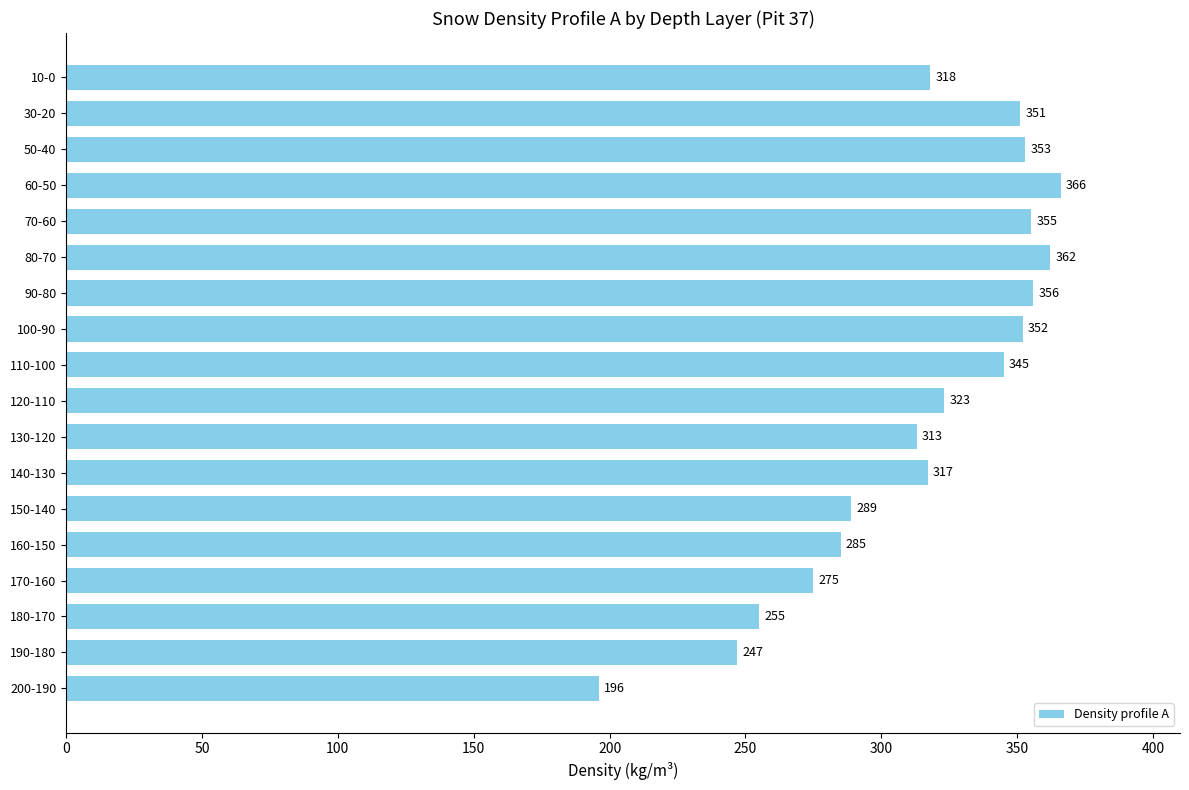

What is the difference between the second highest and second lowest values?

115